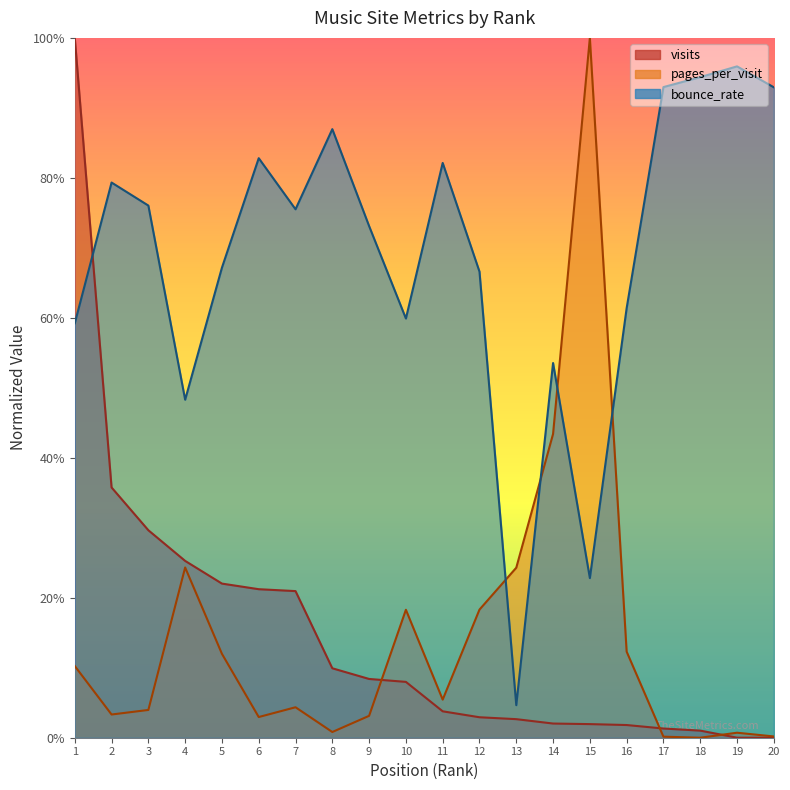

What is the total value across all series at 15?

1.2